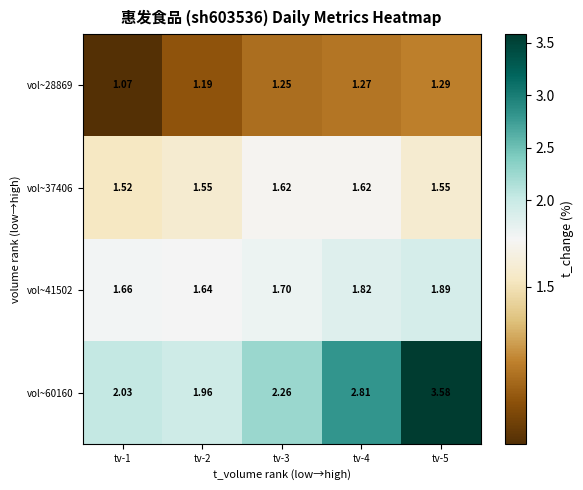

Is the value of vol~41502 at tv-2 greater than the value of vol~60160 at tv-1?

No